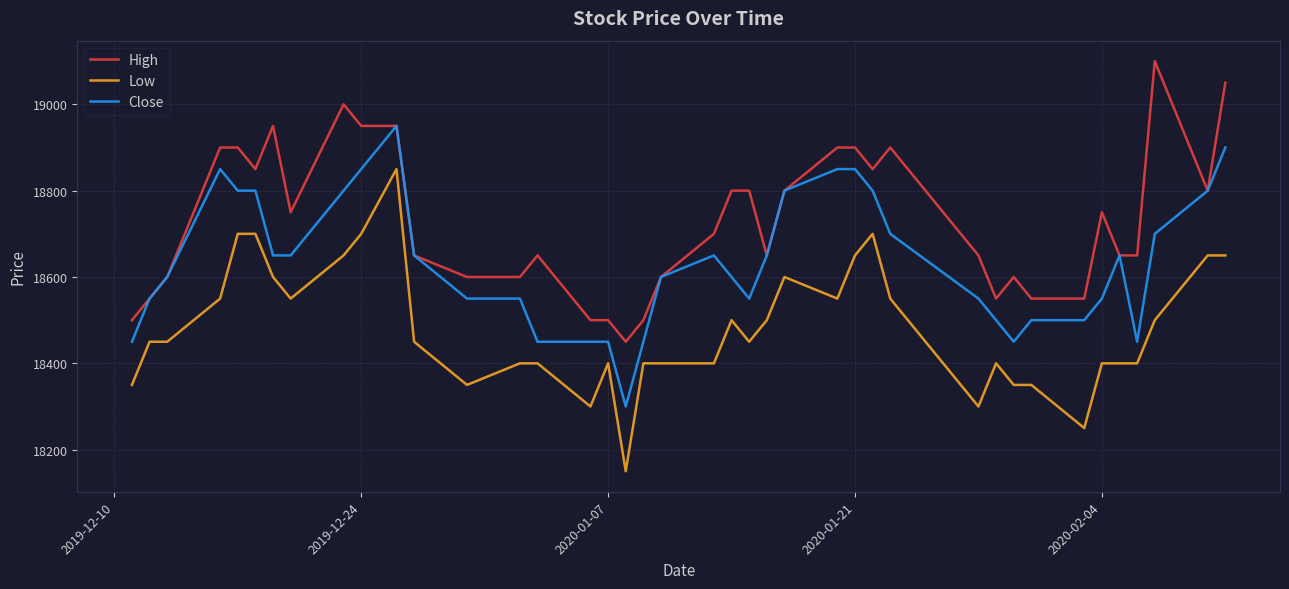

What is the minimum value shown in the chart?

18150